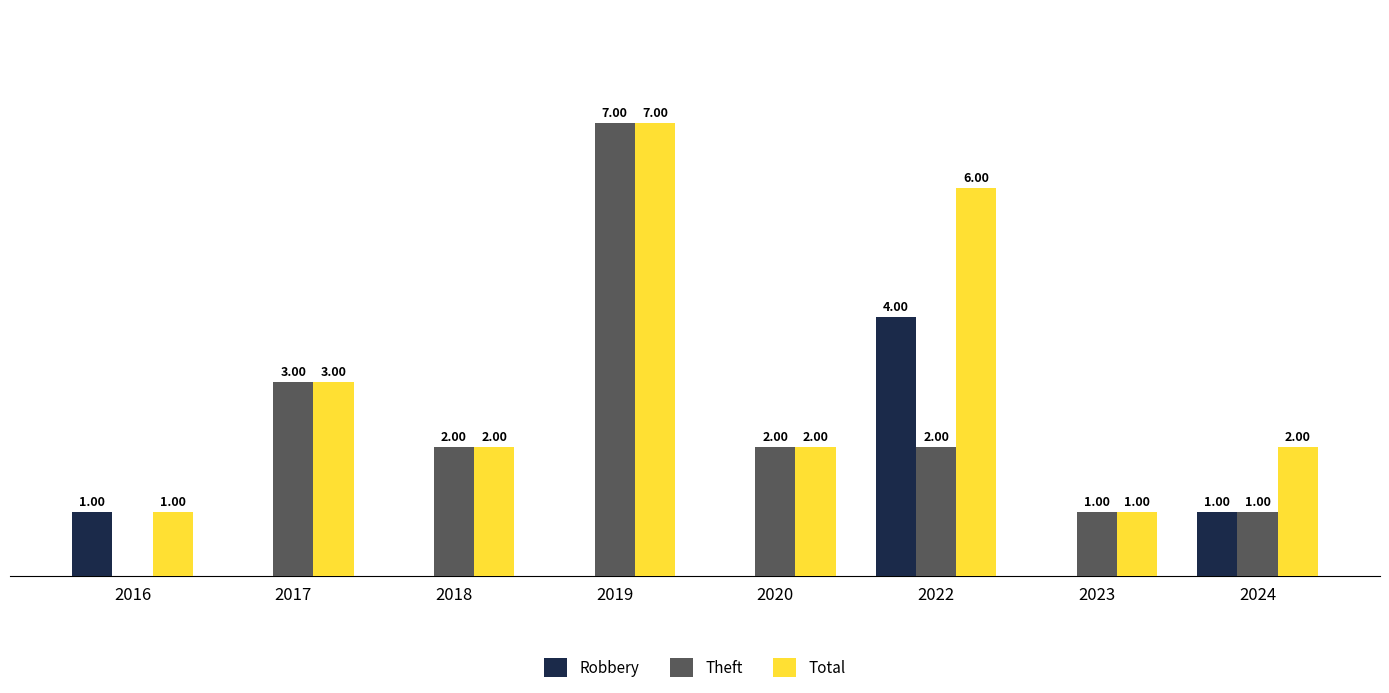

Is the value of Robbery at 2022 greater than the value of Total at 2024?

Yes